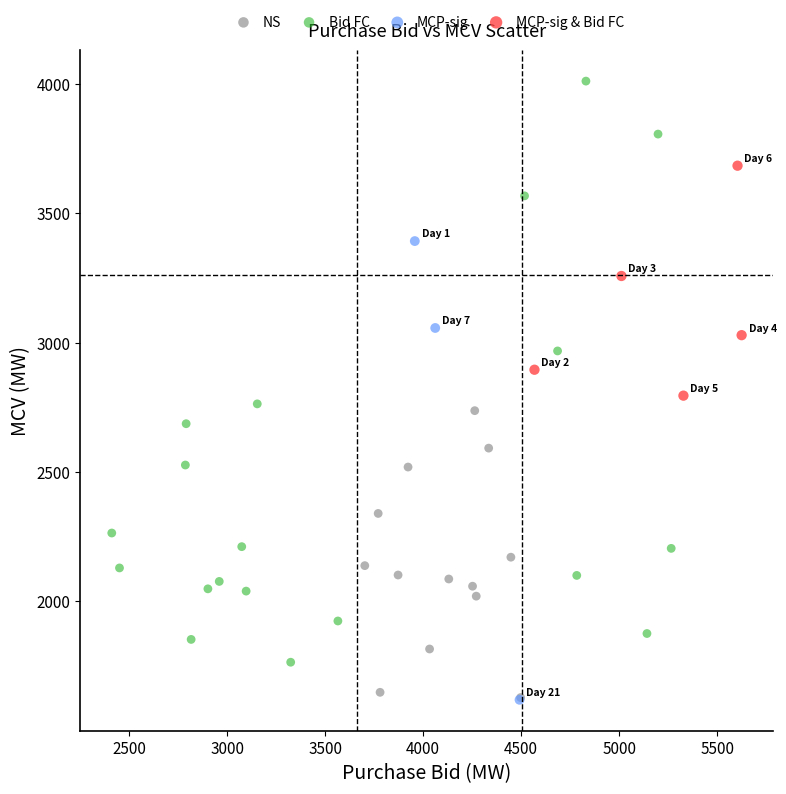

Which series reaches the maximum Y coordinate?

Bid FC